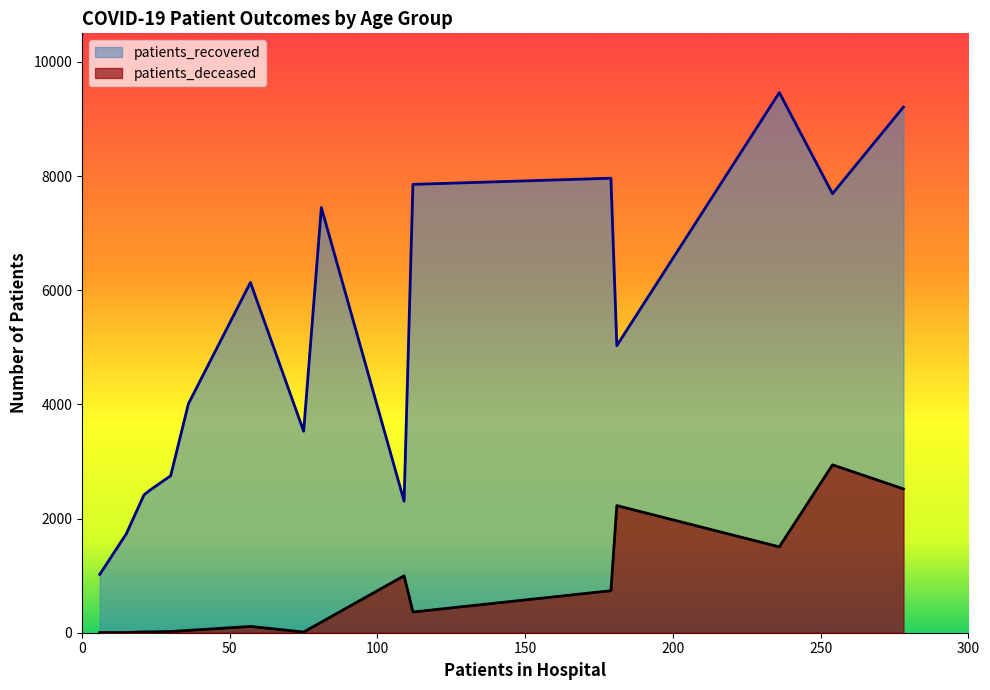

Which series has the largest range (max minus min)?

patients_recovered